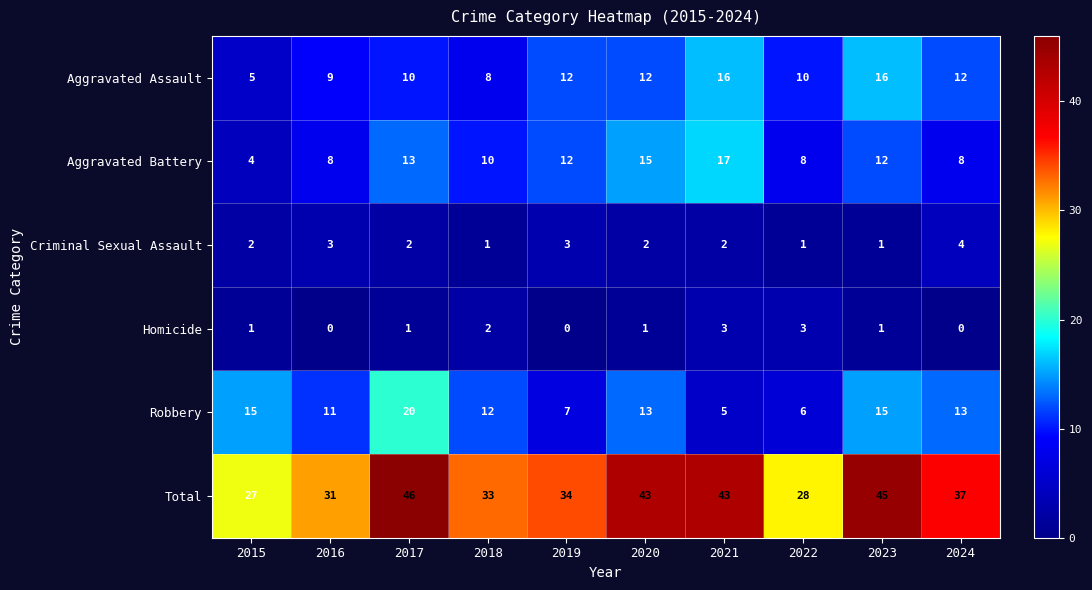

Which series has the largest total across all categories?

Total